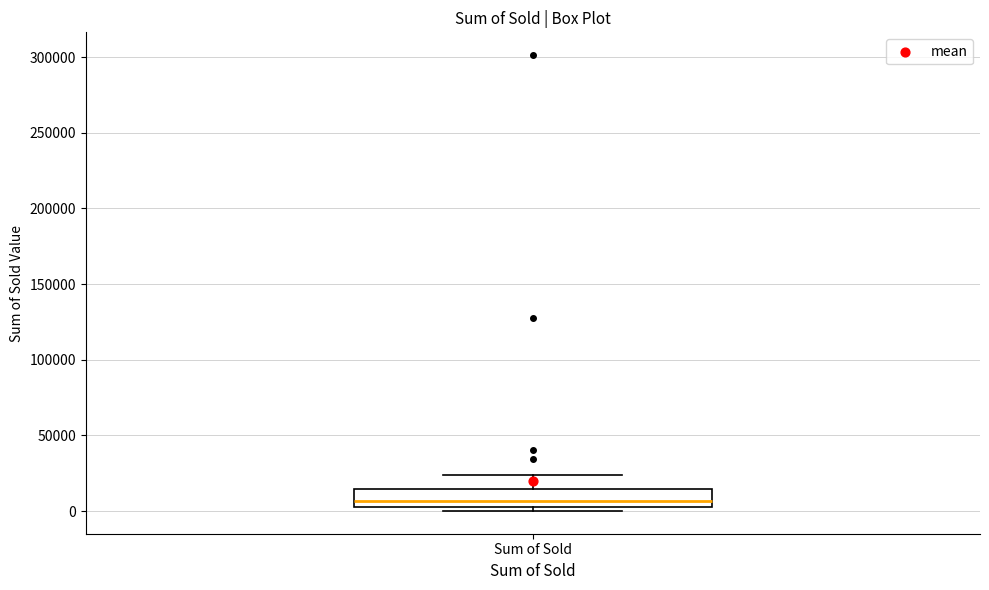

Where is the lower edge of the box for Sum of Sold on the y-axis? The values are not printed on the chart, so give them approximately, as read against the axis.

5000